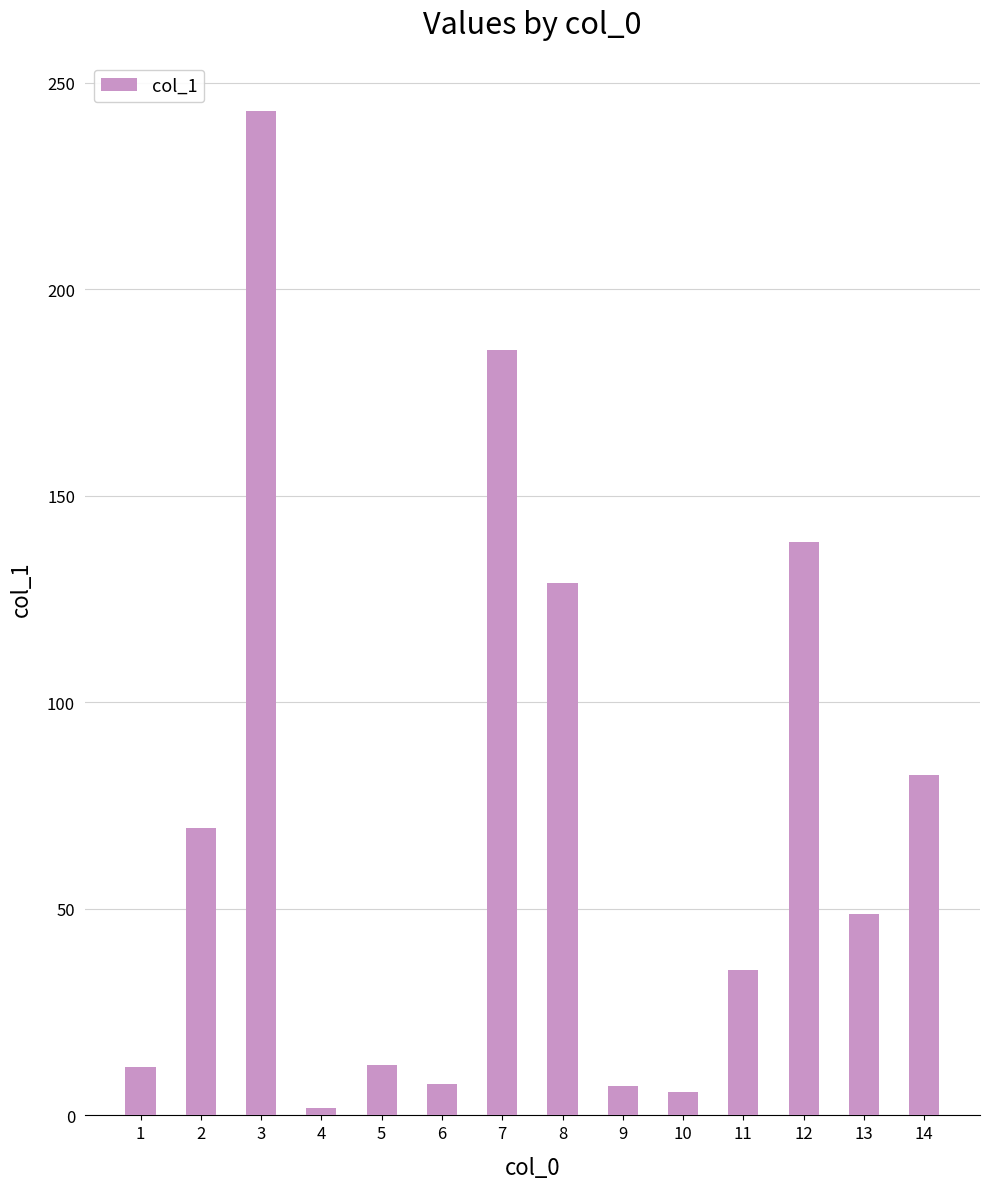

What is the difference between the maximum and second lowest values?

237.5